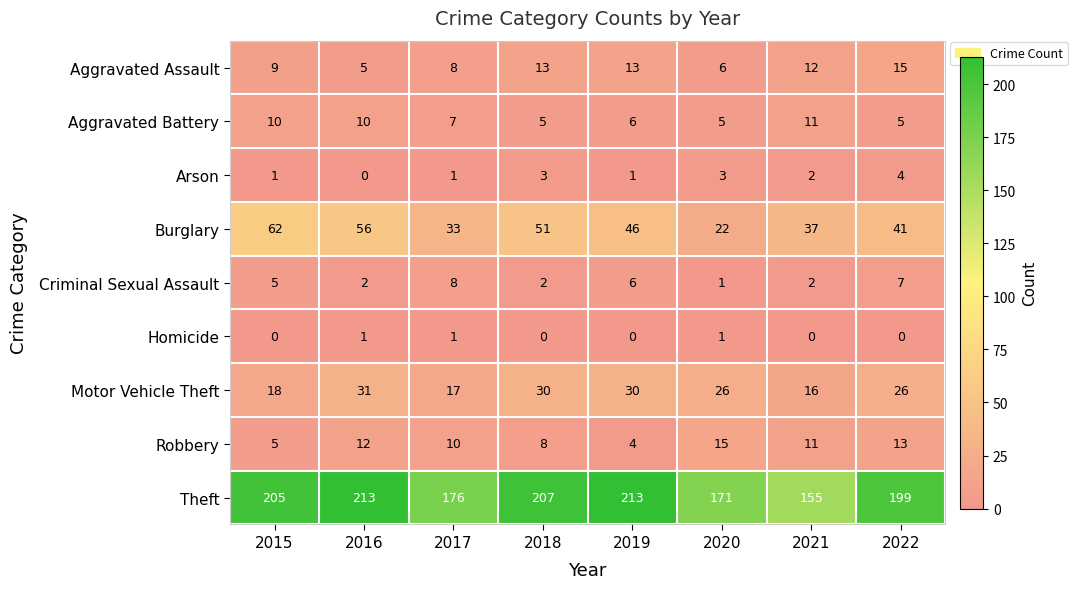

Count the Aggravated Assault values in the range 8 to 13.

5